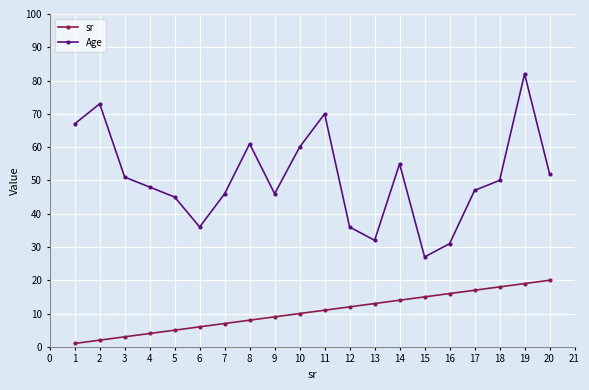

True or false: sr and Age cross at least once.

False